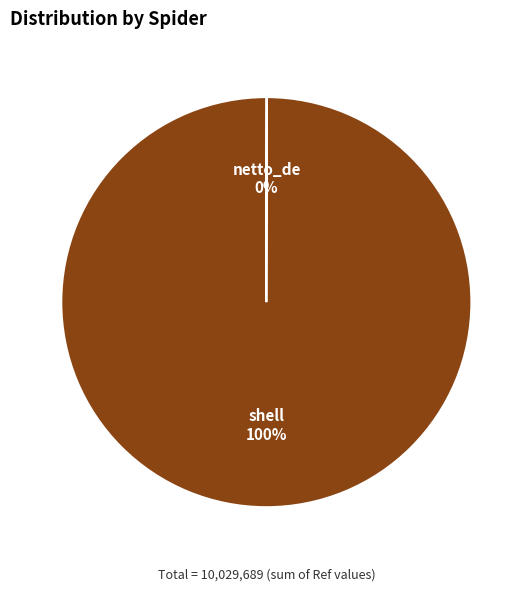

Is there any slice that represents more than half of the pie?

Yes